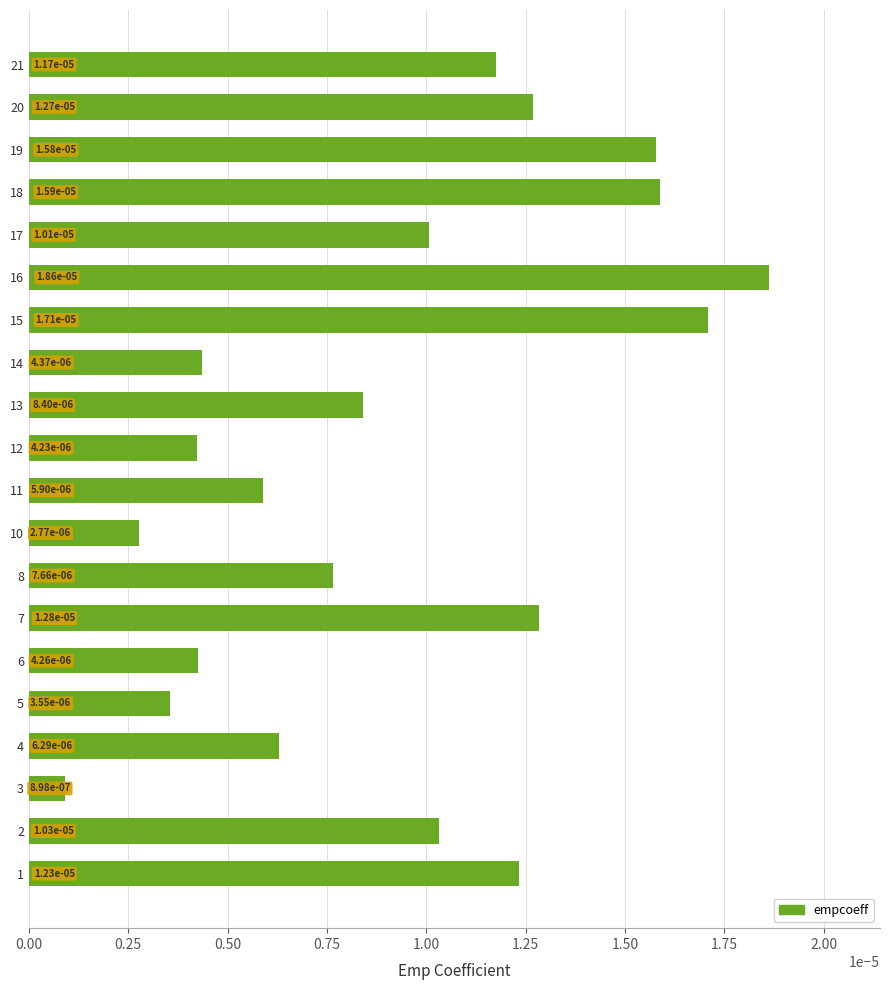

At which category does the chart reach its minimum across all series?

3